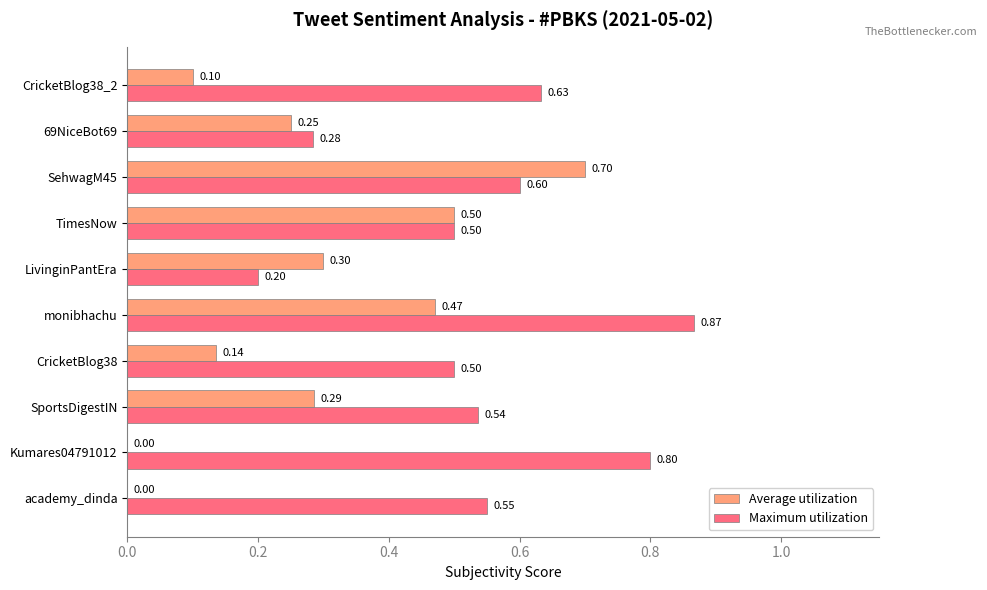

What is the sum of all Maximum utilization values?

5.5